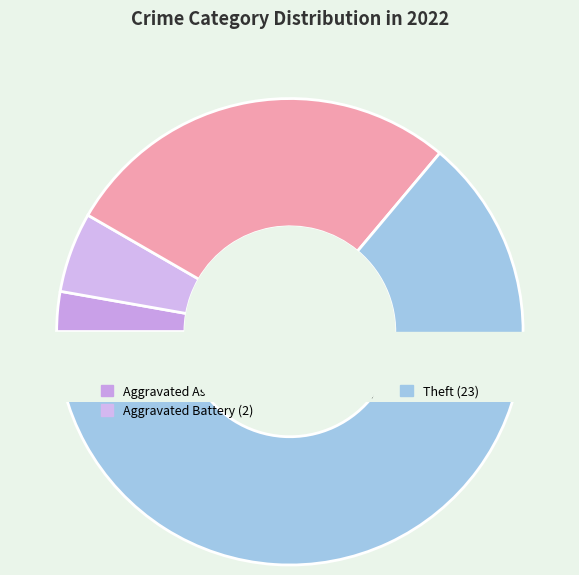

What is the change in value from Aggravated Assault to Criminal Sexual Assault?

-1